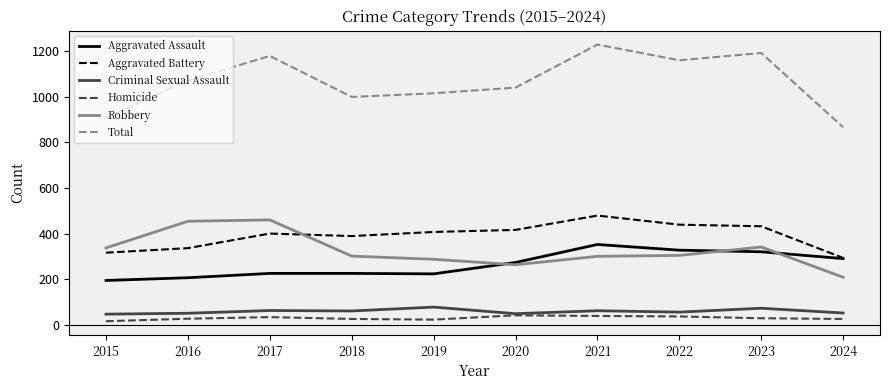

What is the difference between the maximum and second lowest values in the Robbery series?

197